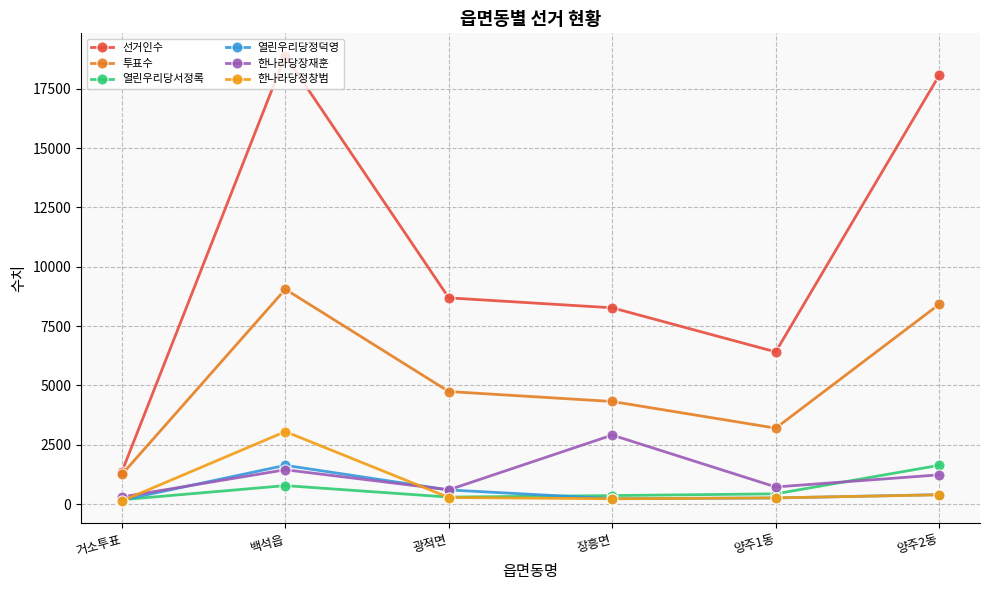

Which series ends up on top after the final intersection of 한나라당장재훈 and 한나라당정창범?

한나라당장재훈